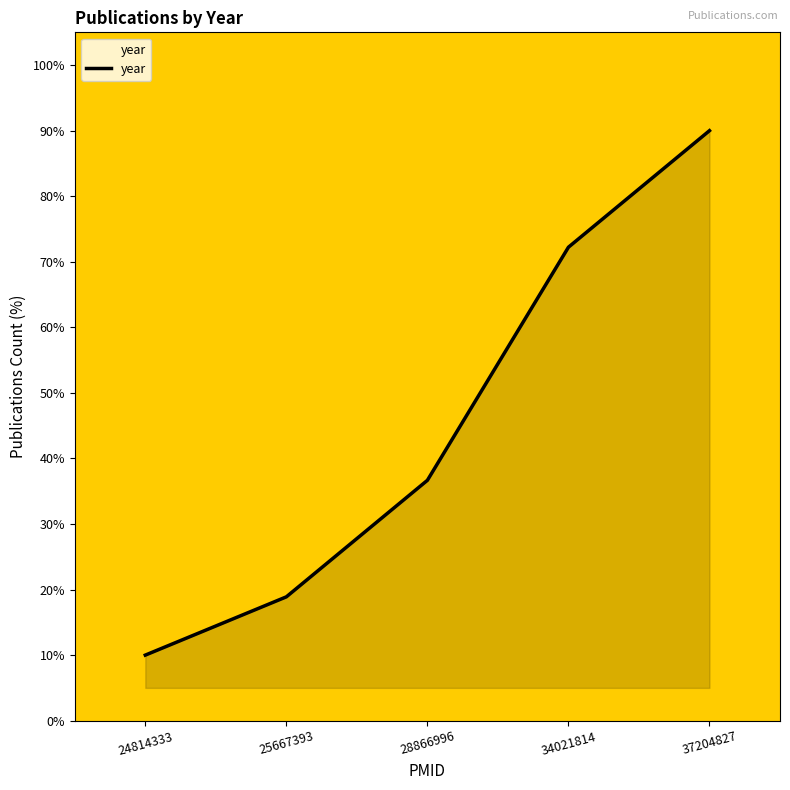

Does the chart have visible grid lines?

No